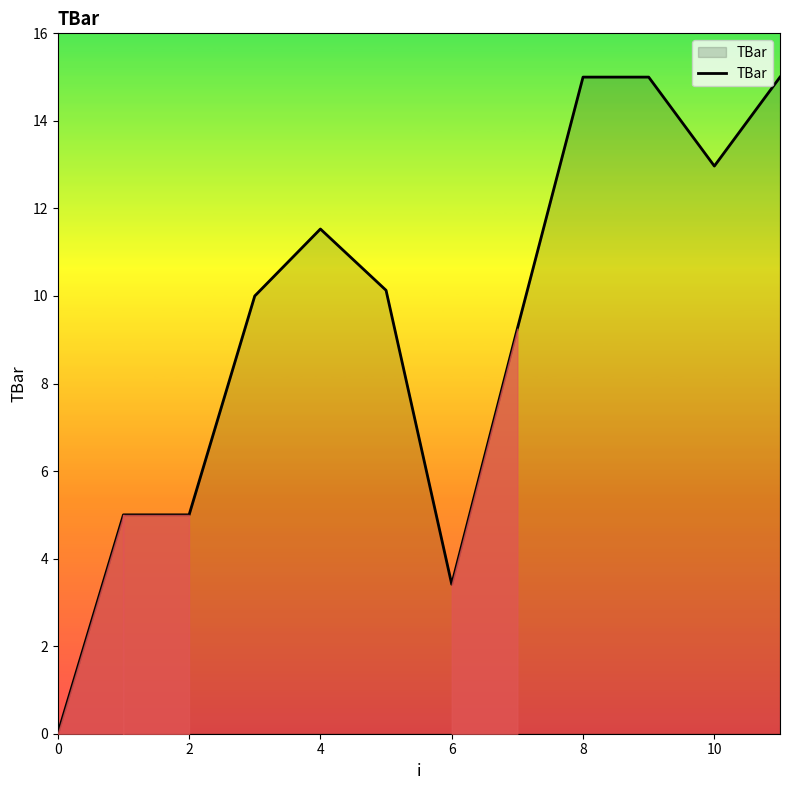

Count the number of categories in the chart.

12